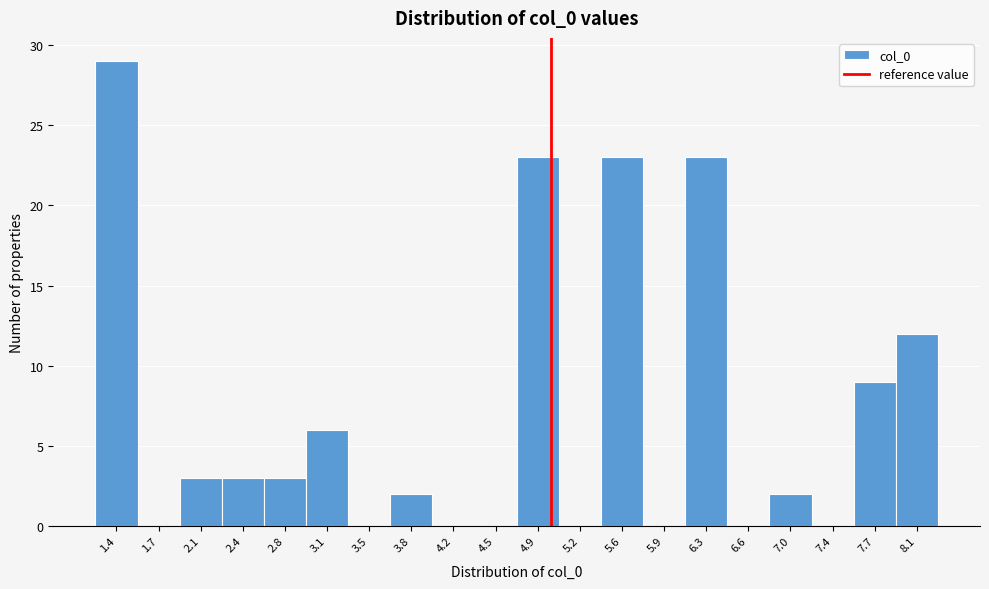

Reading left to right, list every bar in this chart as the range it spans on the x-axis followed by its height. Neither the bar edges nor the heights are printed on the chart, so give them approximately, as read against the axes.

1.20 to 1.55: 29
1.55 to 1.90: 0
1.90 to 2.25: 3
2.25 to 2.60: 3
2.60 to 2.95: 3
2.95 to 3.30: 6
3.30 to 3.65: 0
3.65 to 4.00: 2
4.00 to 4.35: 0
4.35 to 4.70: 0
4.70 to 5.05: 23
5.05 to 5.40: 0
5.40 to 5.75: 23
5.75 to 6.10: 0
6.10 to 6.45: 23
6.45 to 6.80: 0
6.80 to 7.15: 2
7.15 to 7.55: 0
7.55 to 7.90: 9
7.90 to 8.25: 12